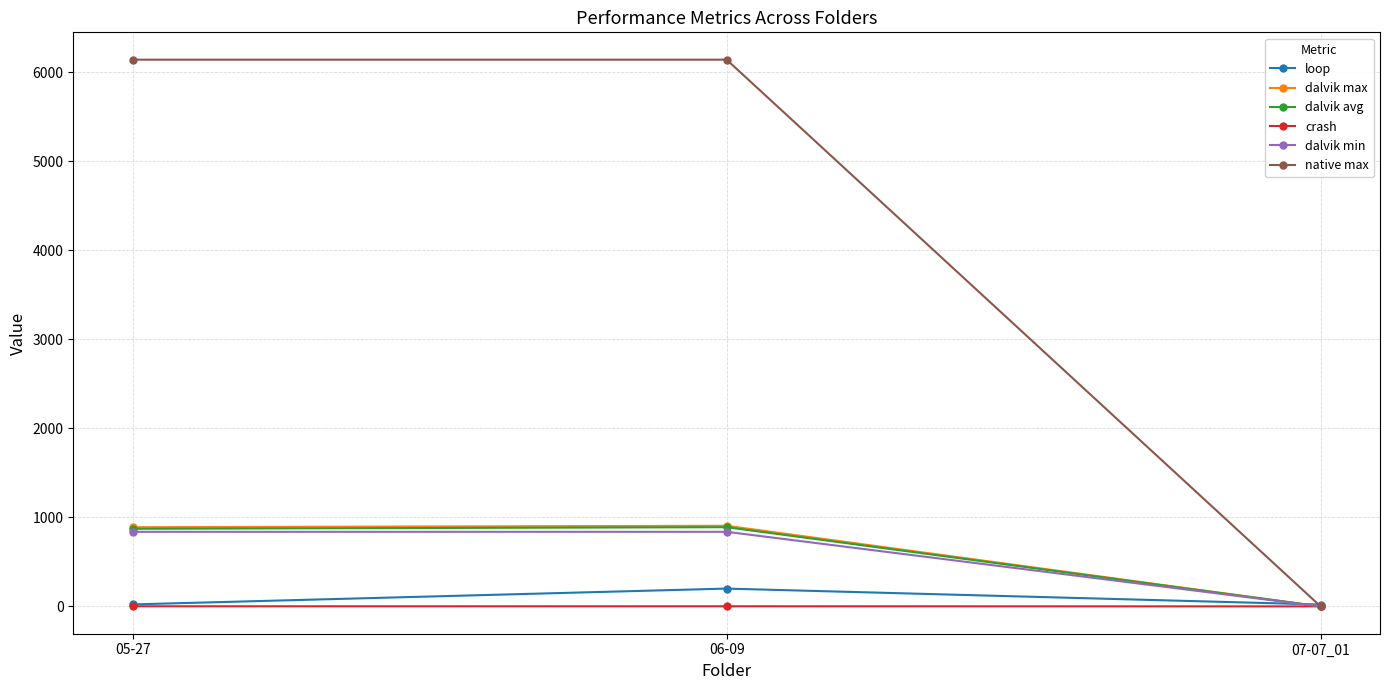

The loop series shows 21 at 07-07_01. True or false?

True